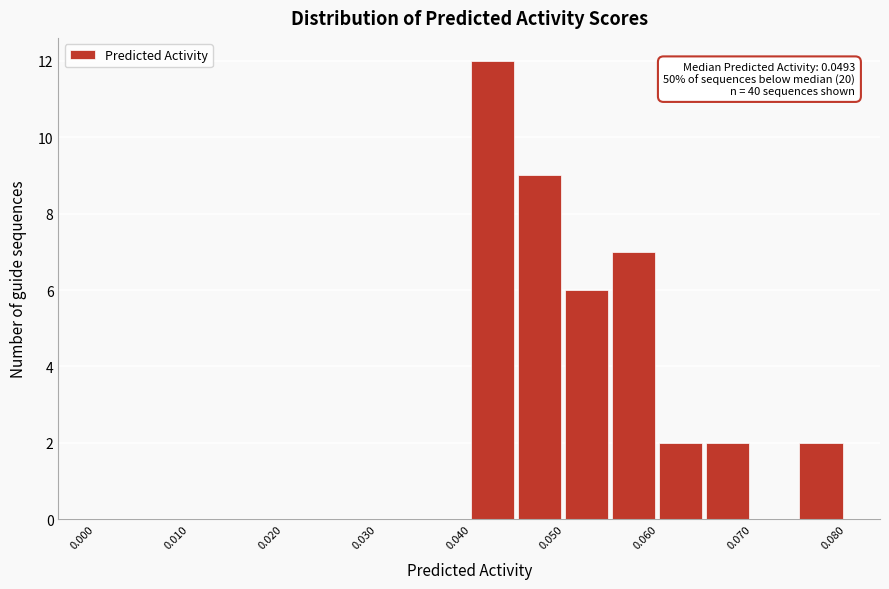

Over which range of the x-axis is the bar tallest?

0.040 to 0.045